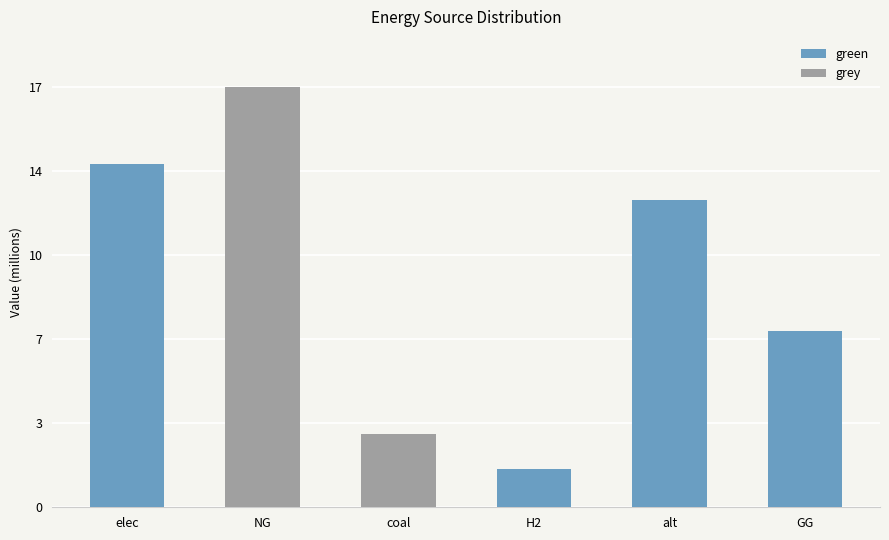

What is the maximum value shown in the chart?

17882731.9